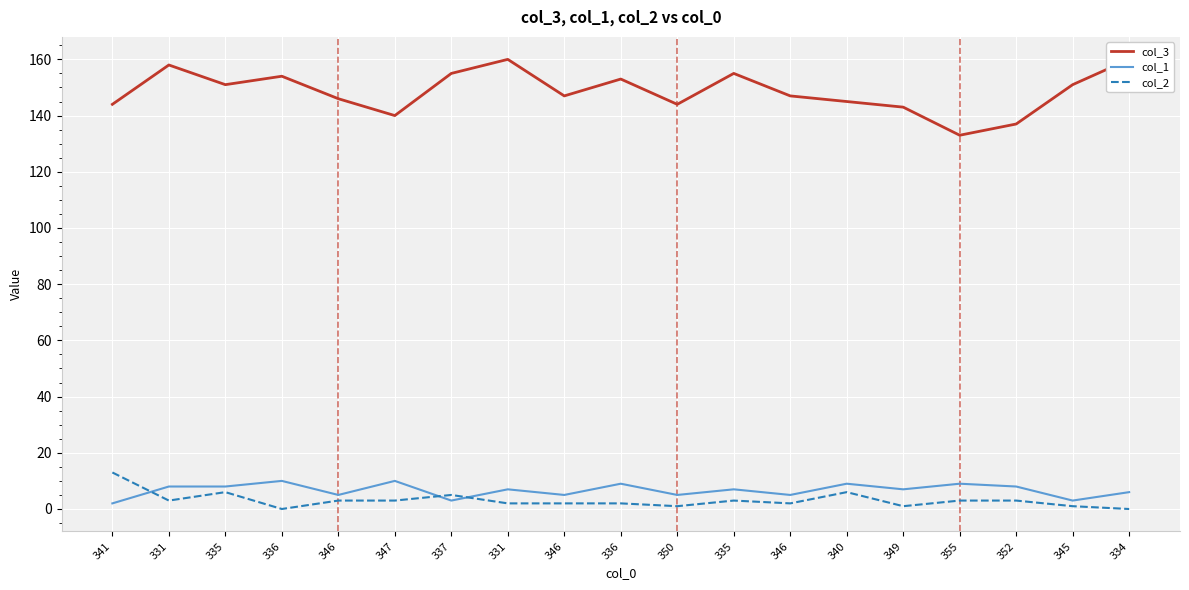

How many categories are shown in the chart?

19